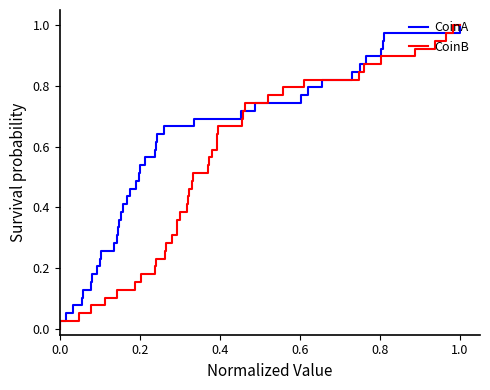

What are all the series names shown in the legend?

CoinA, CoinB